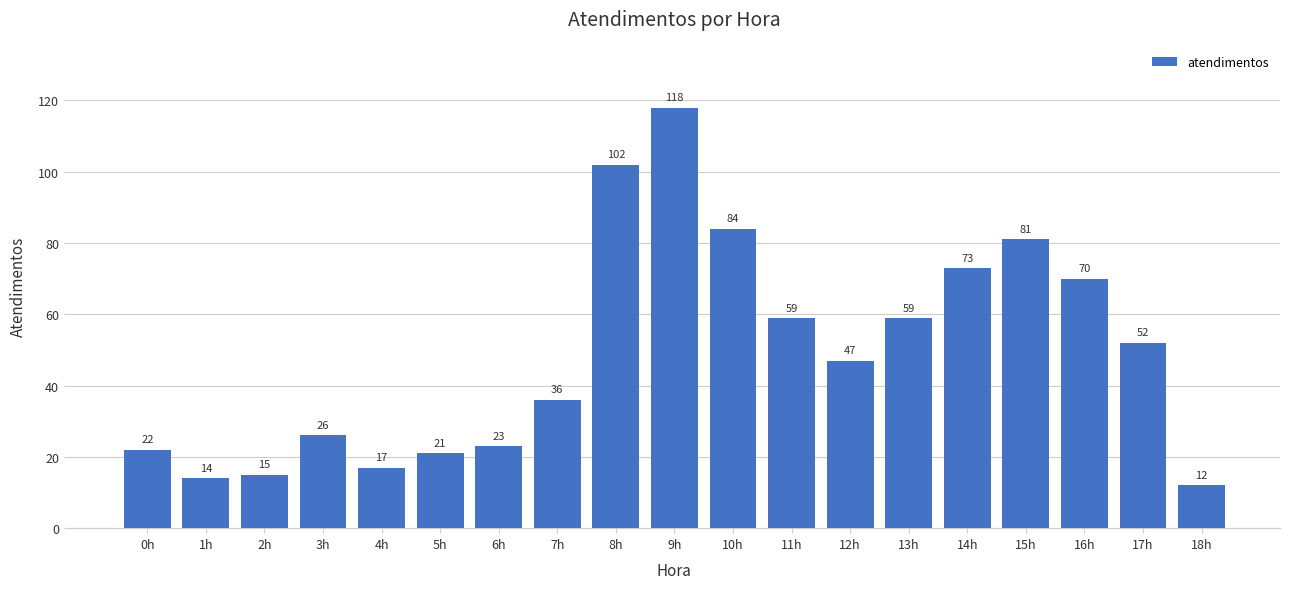

True or false: the data shows 118 at 9h.

True